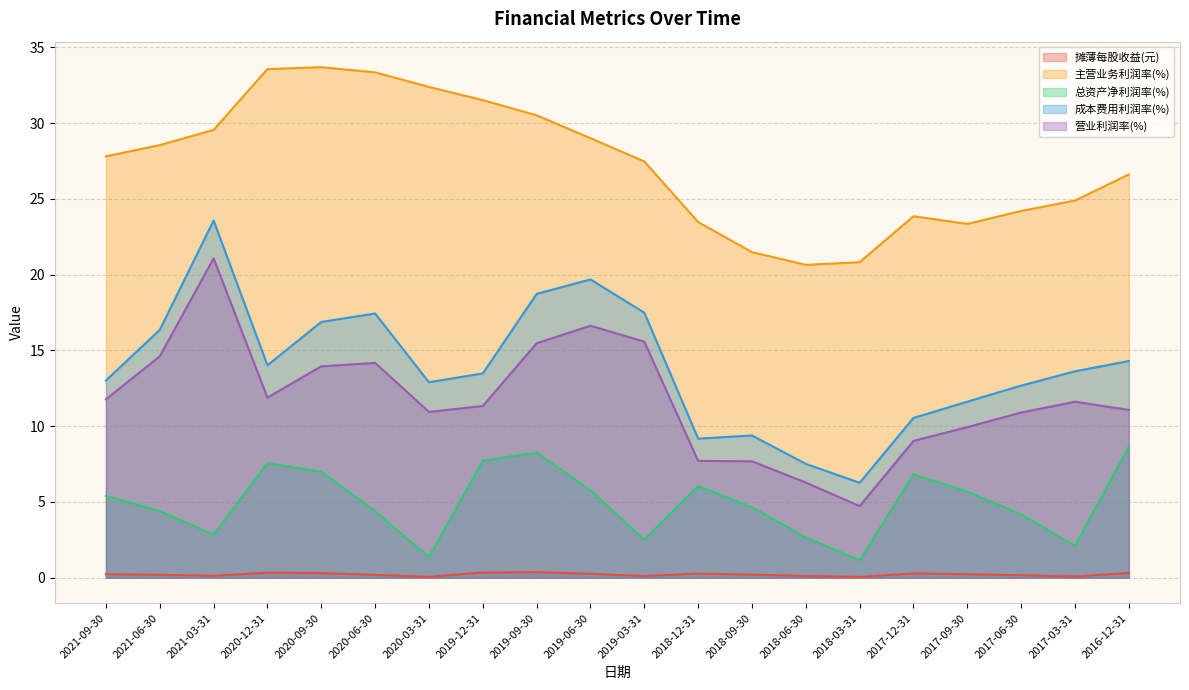

What are all the series names shown in the legend?

摊薄每股收益(元), 主营业务利润率(%), 总资产净利润率(%), 成本费用利润率(%), 营业利润率(%)